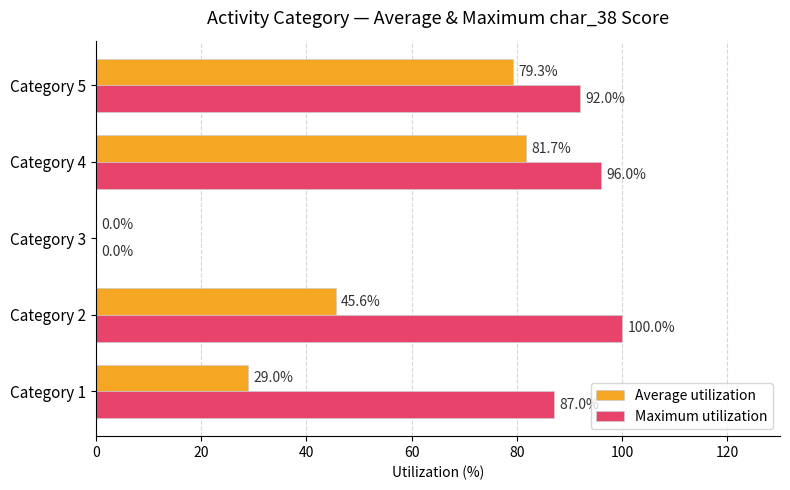

At which label does Maximum utilization reach its peak?

Category 2